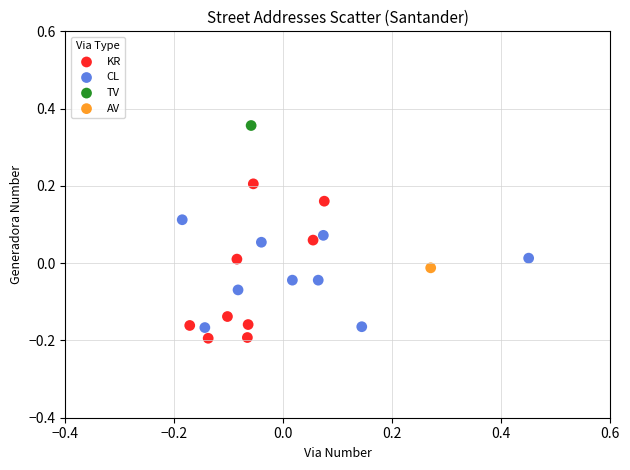

Which series contains the lowest Y value?

KR